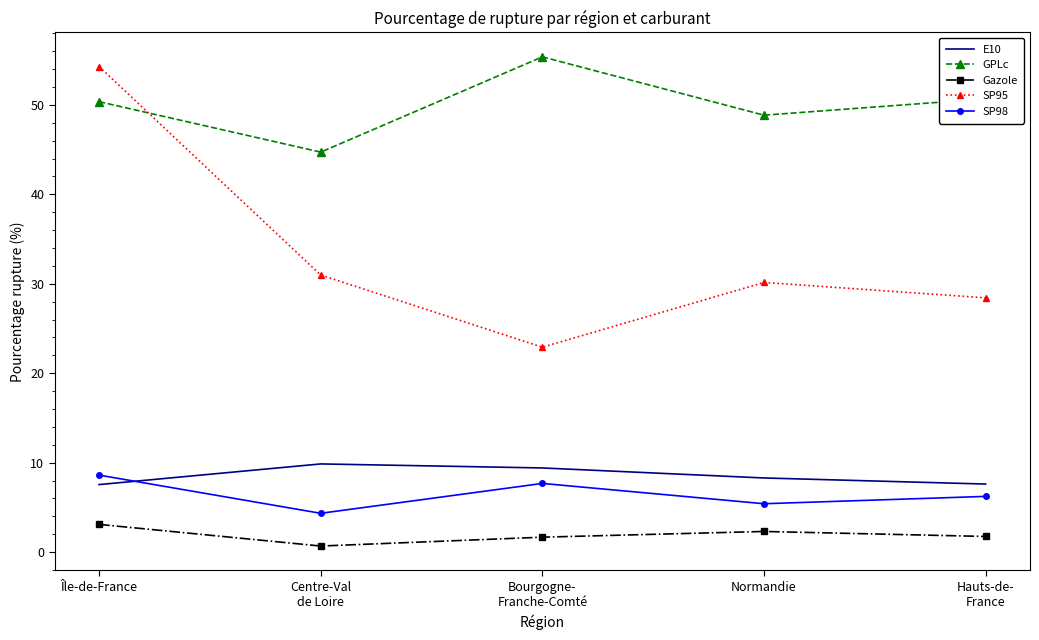

What is the maximum value shown in the chart?

55.4